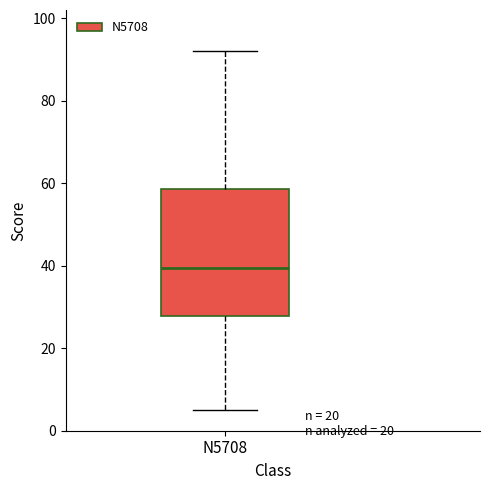

Read this box plot against the y-axis: the position of the median line, the range covered by the box, and the ends of both whiskers. The values are not printed on the chart, so give them approximately, as read against the axis.

median 40, box 28 to 58, whiskers 6 to 92